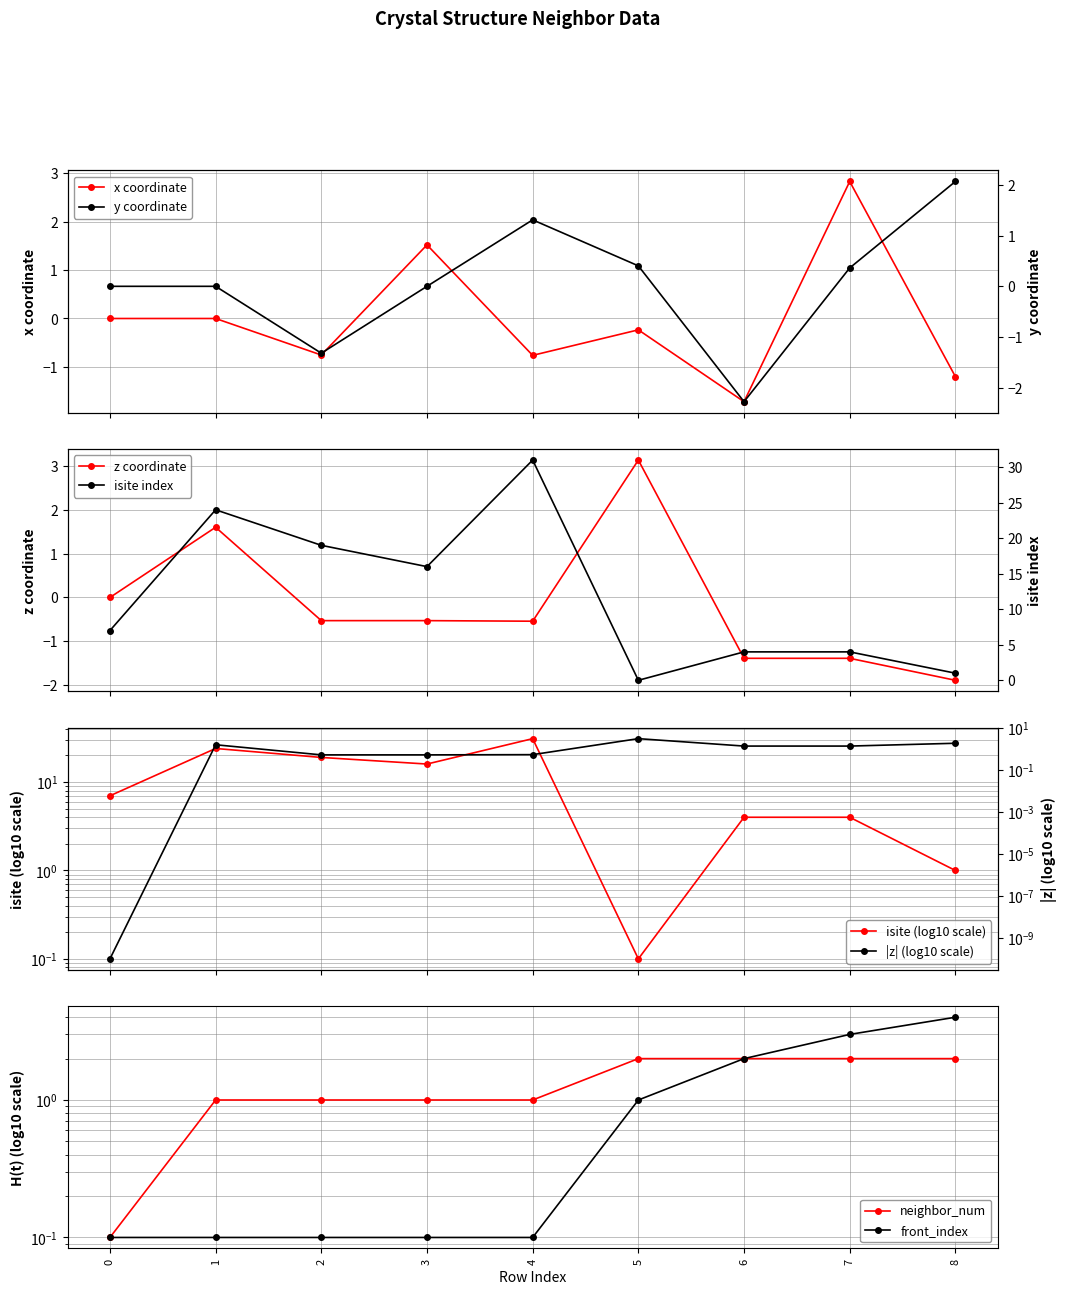

How many categories are shown in the chart?

9